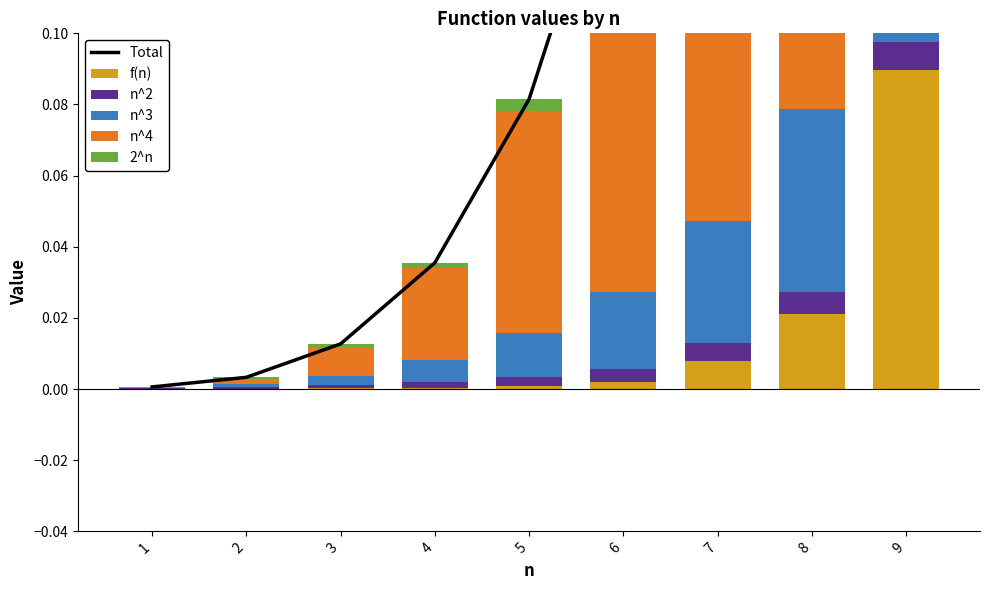

Which series has the largest total across all categories?

Total